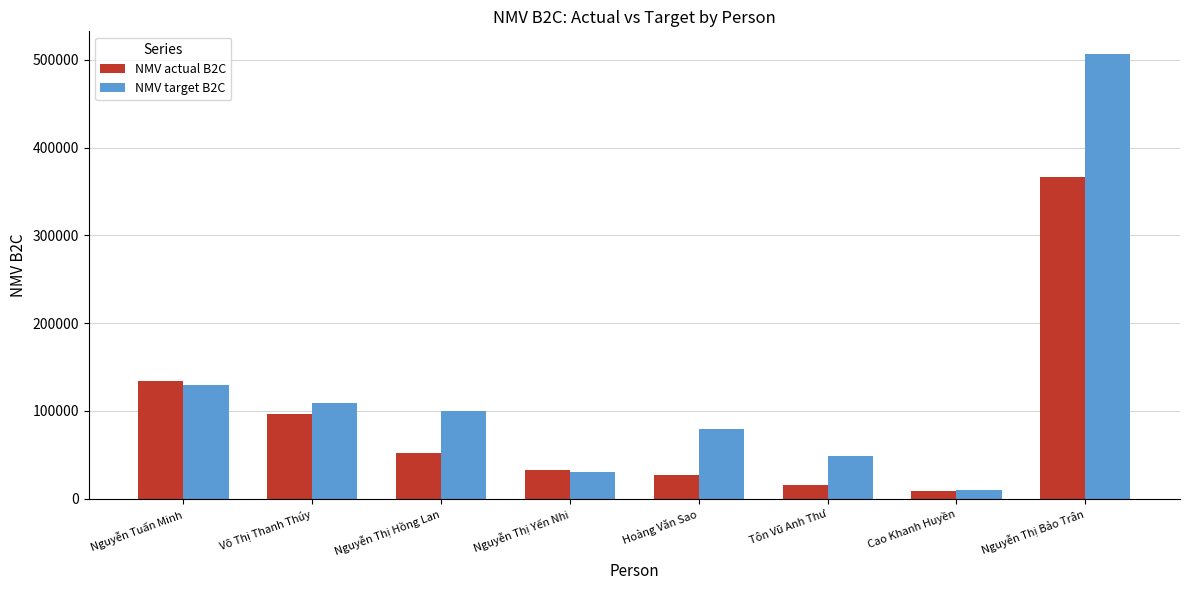

What is the lowest value of the NMV target B2C series?

10008.0